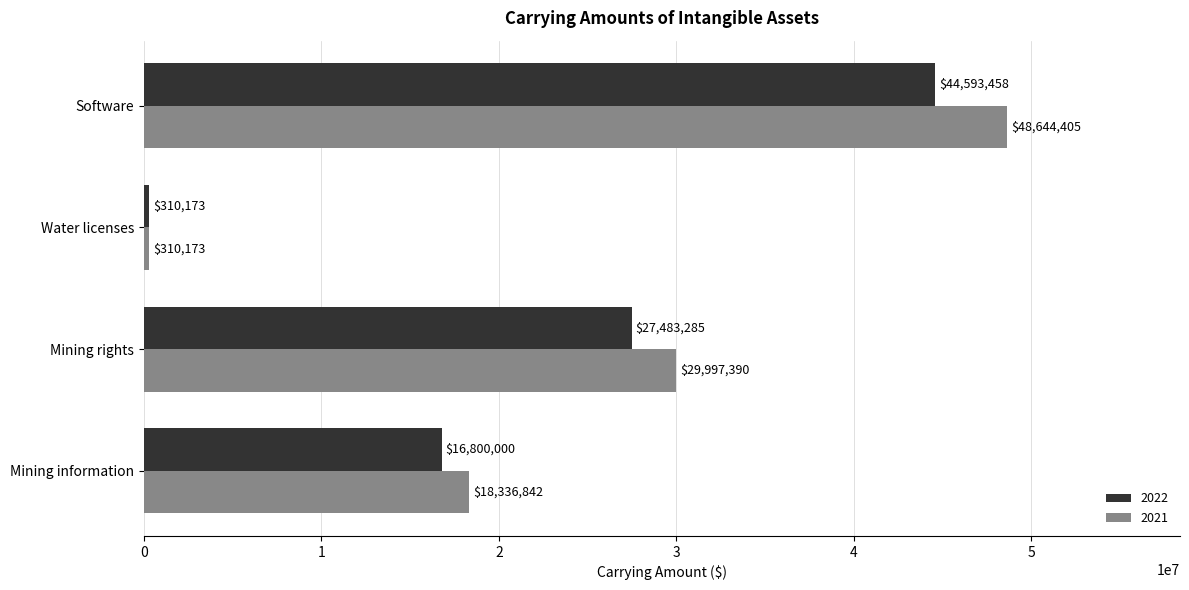

Which category has the highest value across all series?

Software